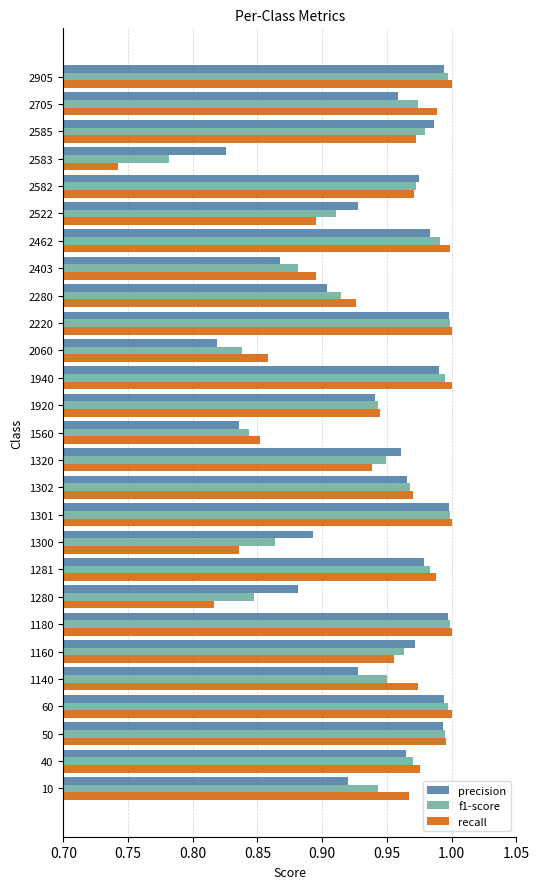

At which label does precision reach its minimum?

2060